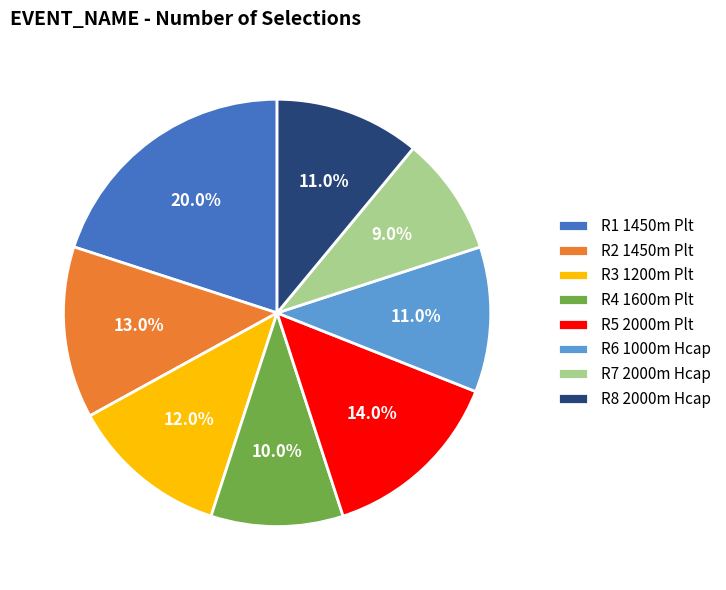

Which category has the smallest portion of the pie?

R7 2000m Hcap